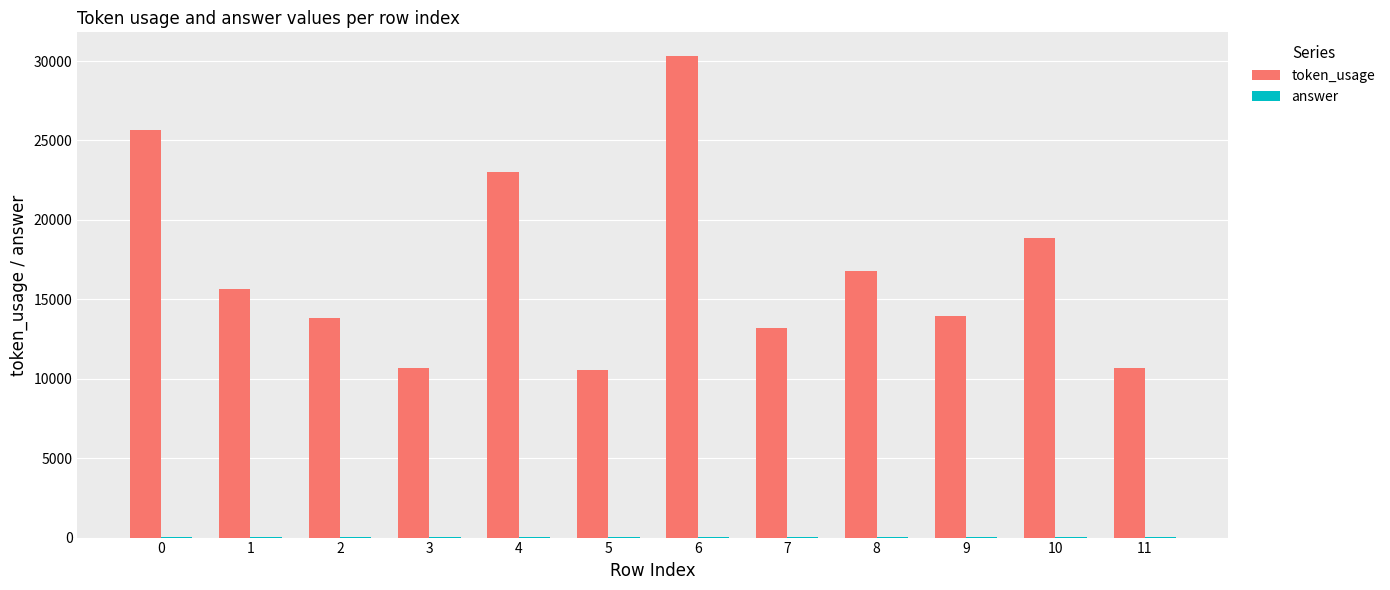

The token_usage series shows 25632 at 0. True or false?

True